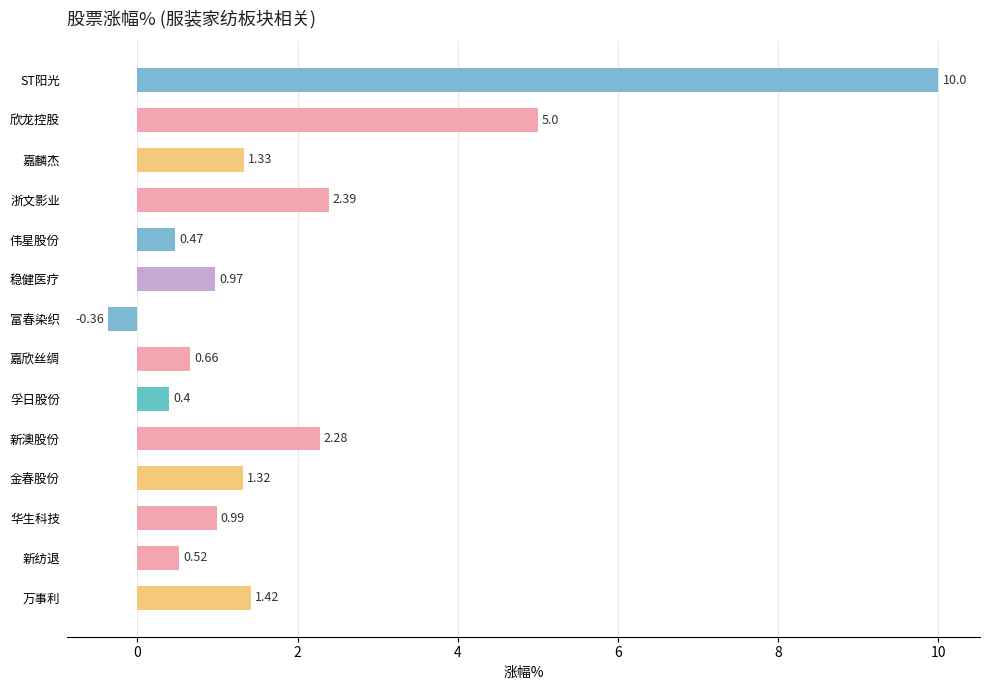

What is the sum of the values at 金春股份 and 新纺退?

1.8